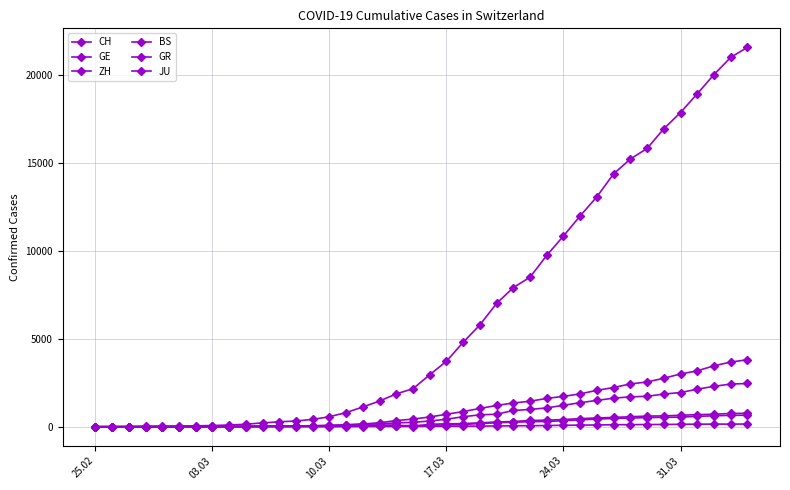

What is the maximum value shown in the chart?

21593